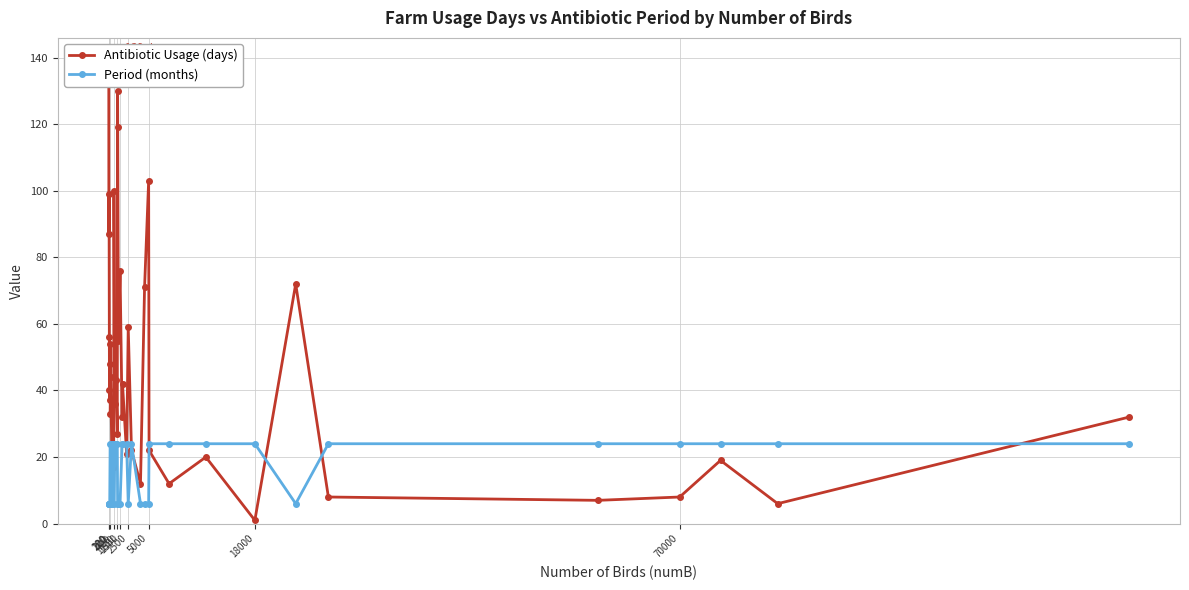

What are all the series names shown in the legend?

Antibiotic Usage (days), Period (months)